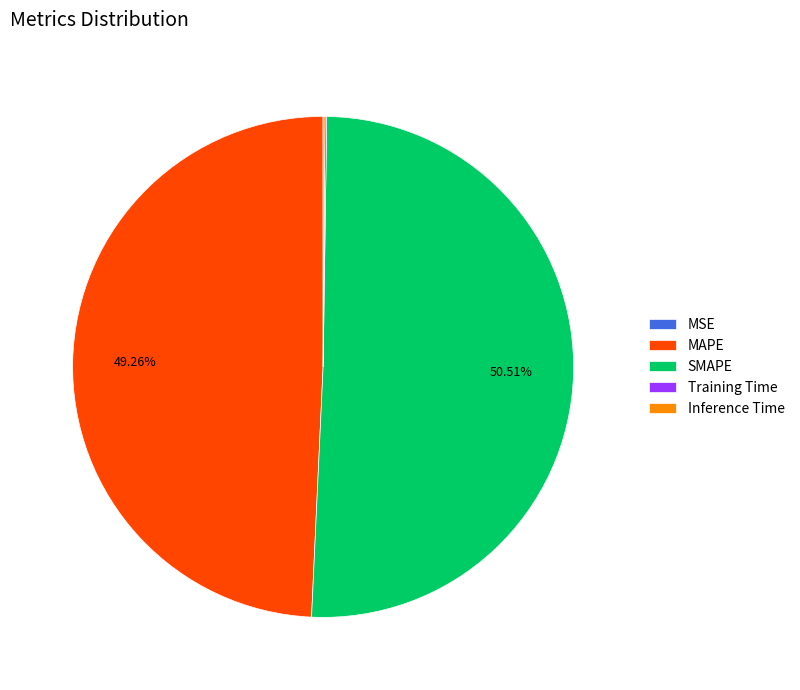

What is the largest slice in the pie chart?

SMAPE